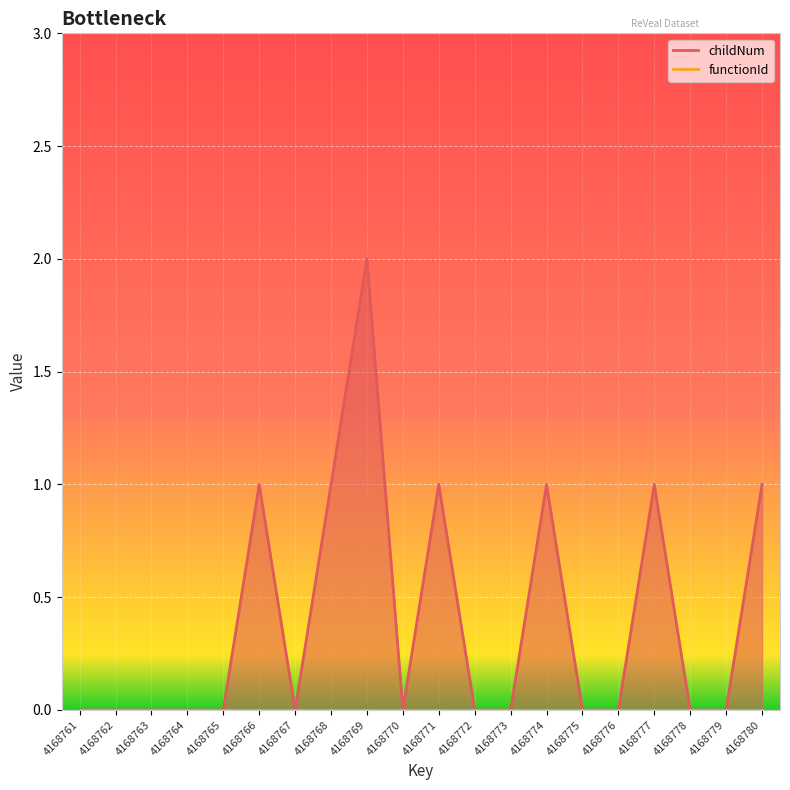

How many interior local valleys (lower than both neighbors) does the data have?

2